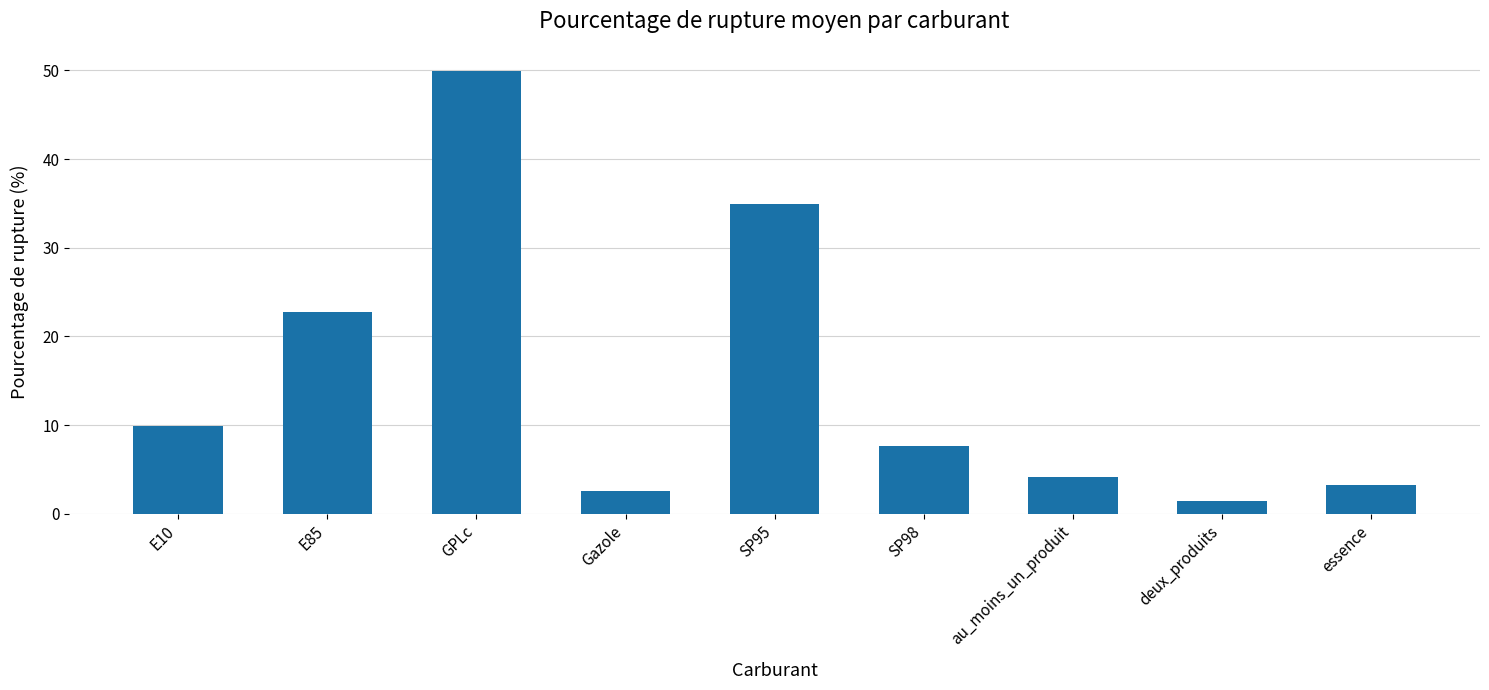

What is the value of the 2nd bar from the left?

22.7